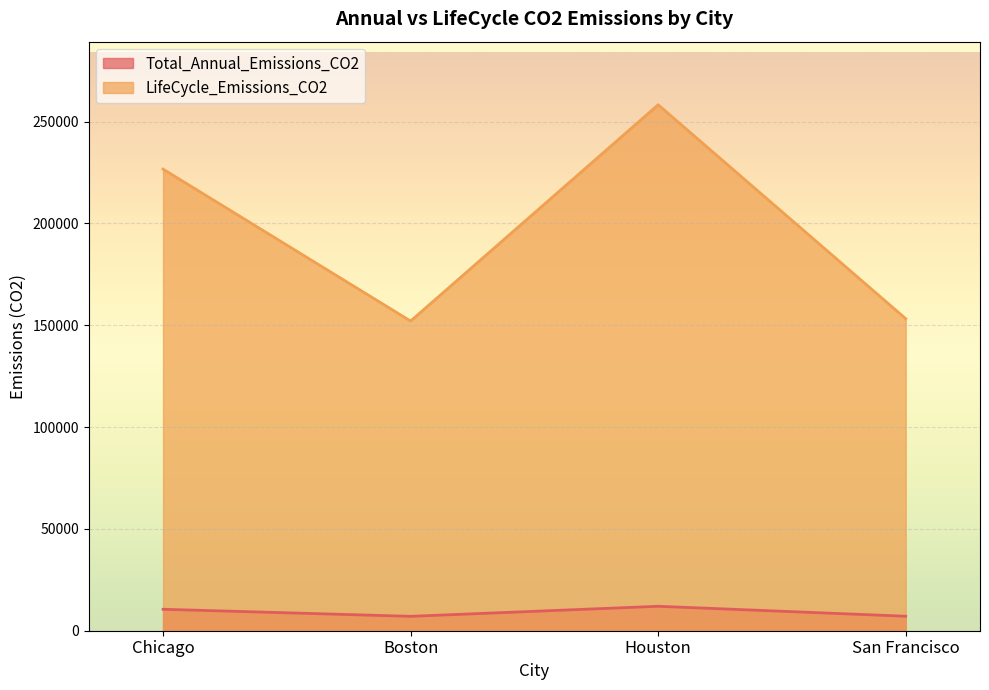

Where is the first local minimum for Total_Annual_Emissions_CO2?

Boston